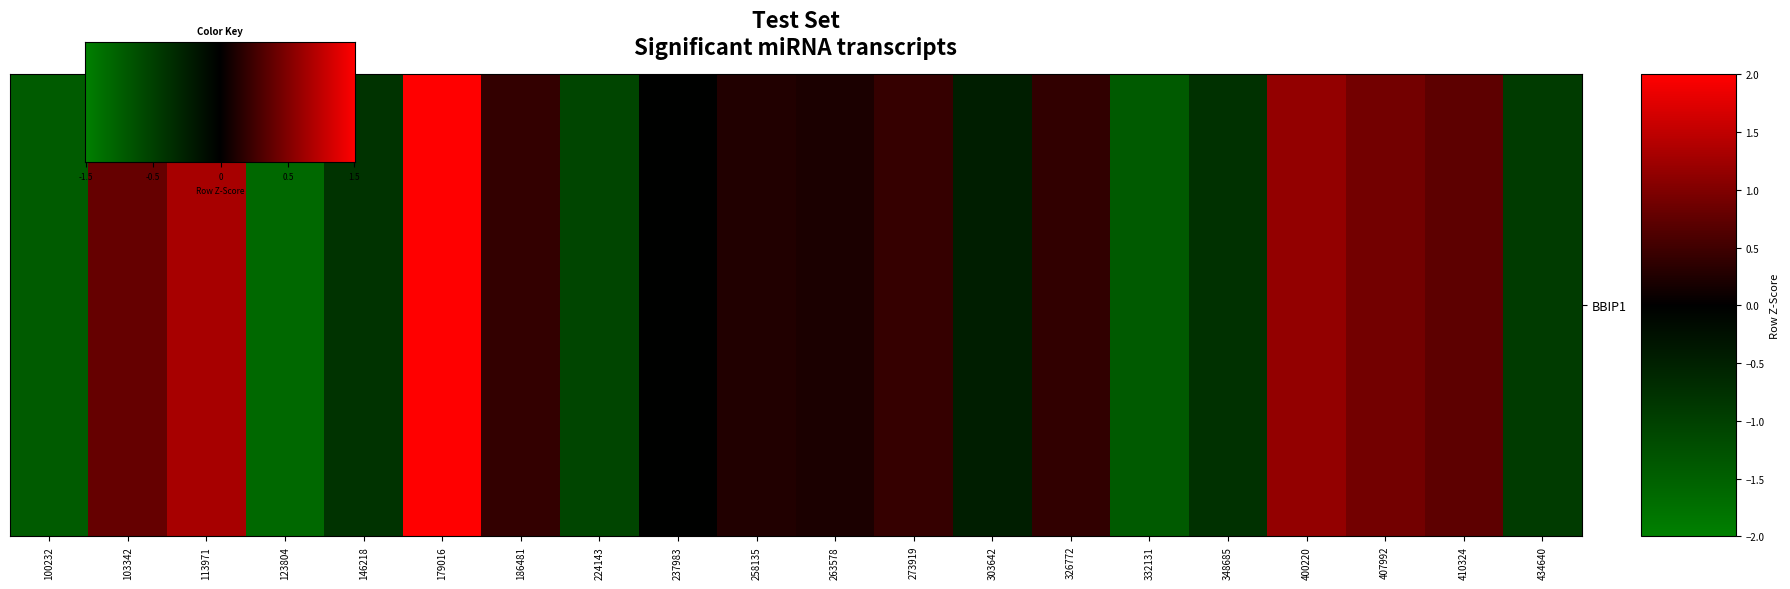

Reading right to left, what are all the values shown in this chart?

434640=-0.9	410324=0.7	407992=0.9	400220=1.1	348685=-0.8	332131=-1.4	326772=0.4	303642=-0.5	273919=0.4	263578=0.2	258135=0.3	237983=-0.0	224143=-1.1	186481=0.4	179016=2.0	146218=-0.8	123804=-1.6	113971=1.3	103342=0.8	100232=-1.4